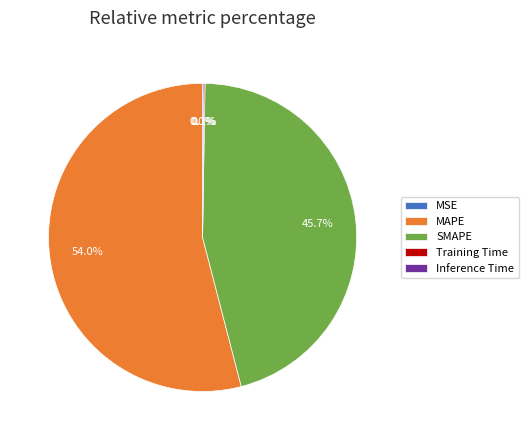

Does MAPE account for over 50% of the chart?

Yes